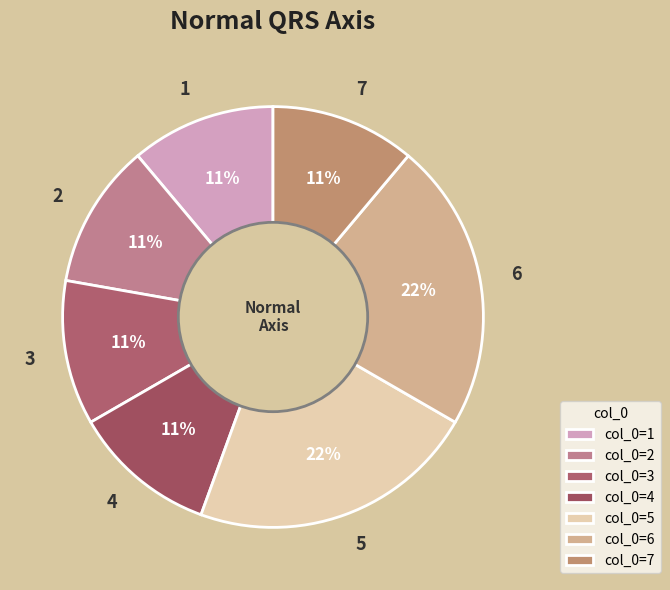

Between 5 and 2, which is larger?

5